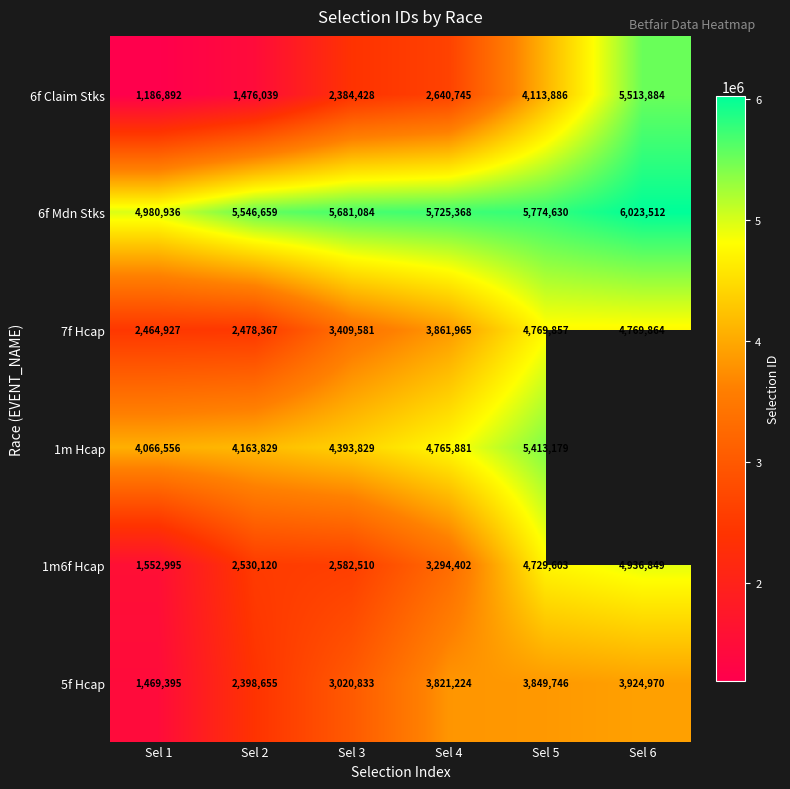

What is the difference between the maximum and minimum values in the 5f Hcap series?

2455575